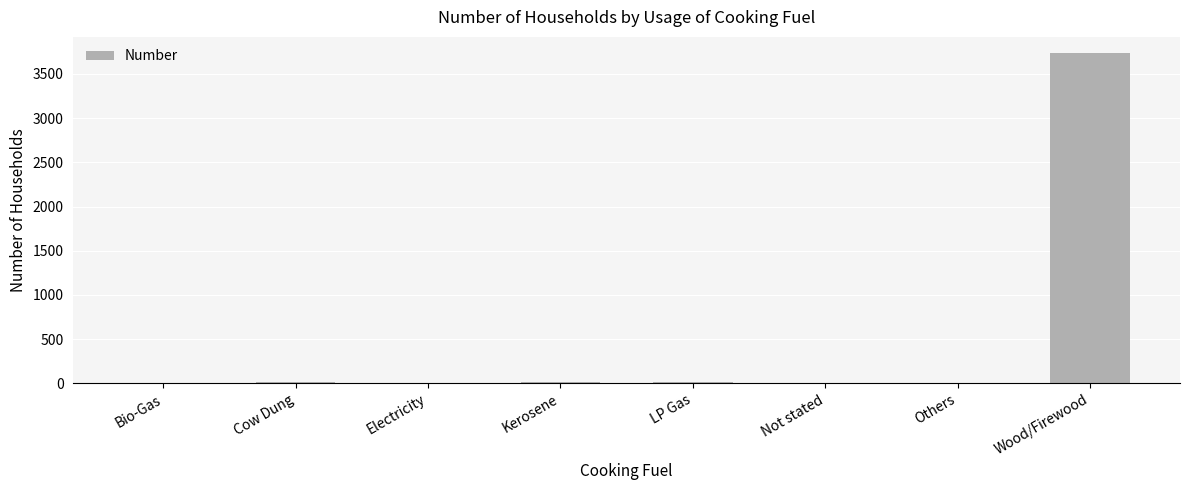

At which label does the data first exceed 12?

Cow Dung